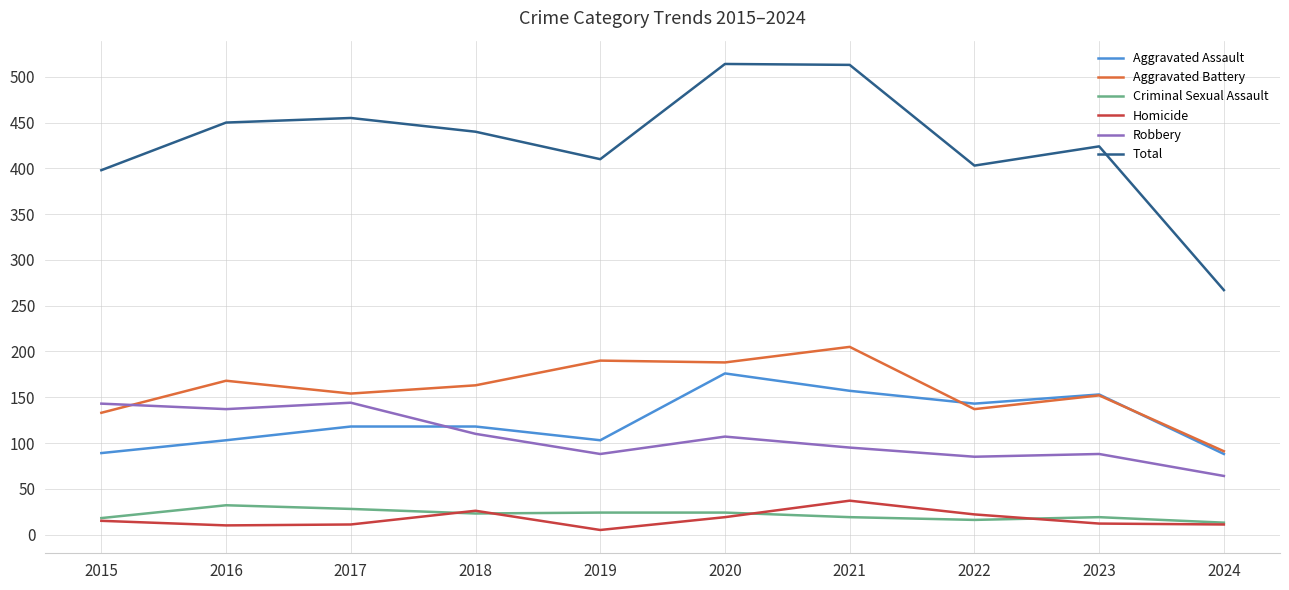

True or false: Total has more than 0 points higher than both neighbors.

True